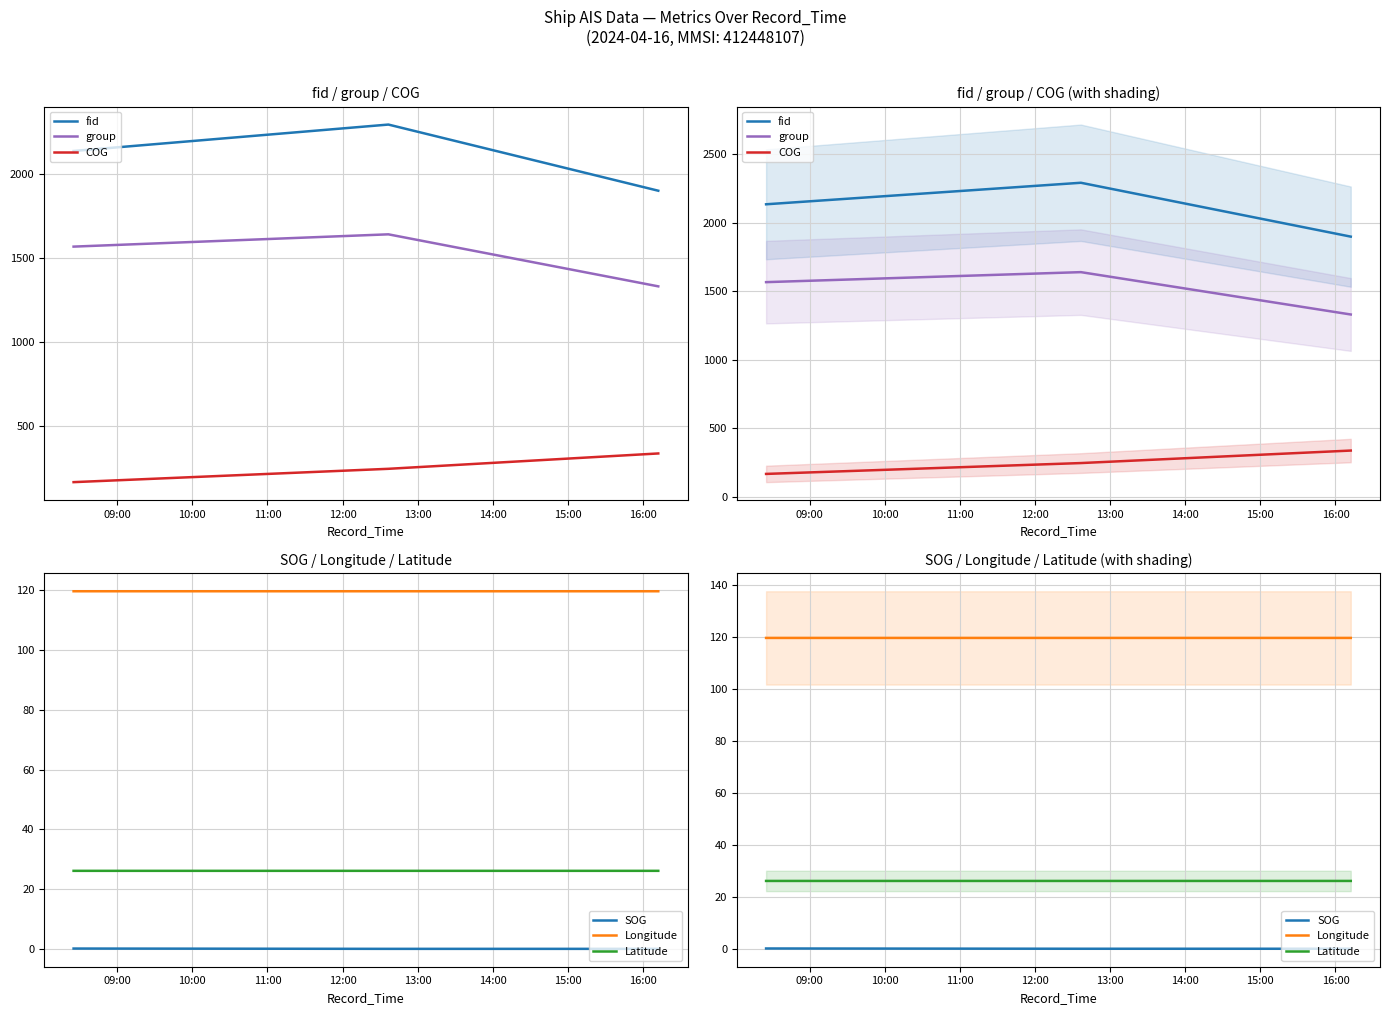

What is the label of the 3rd point from the right?

09:00